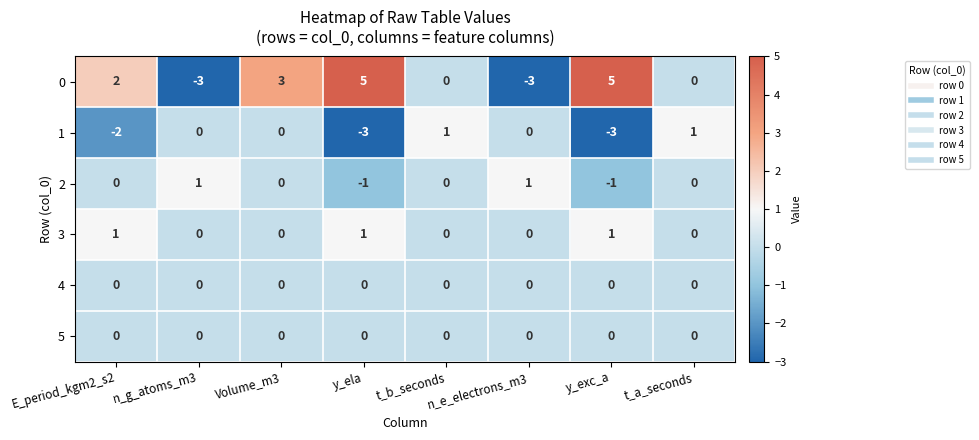

True or false: 2 has a value of 1 at n_e_electrons_m3.

True